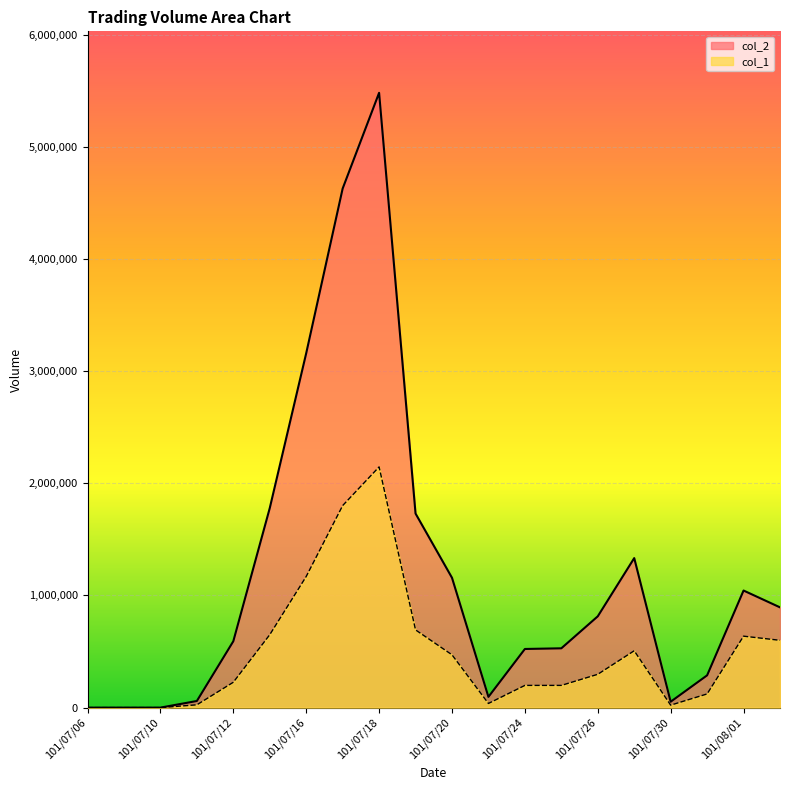

True or false: col_2_line has more than 2 points higher than both neighbors.

True